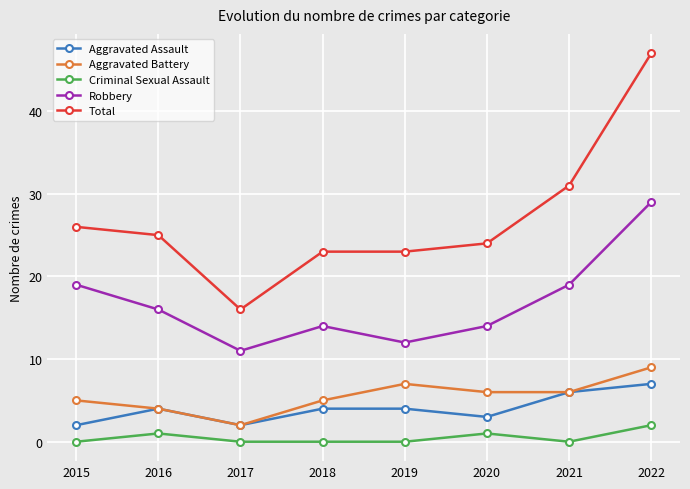

At which category is the sum across all series the highest?

2022